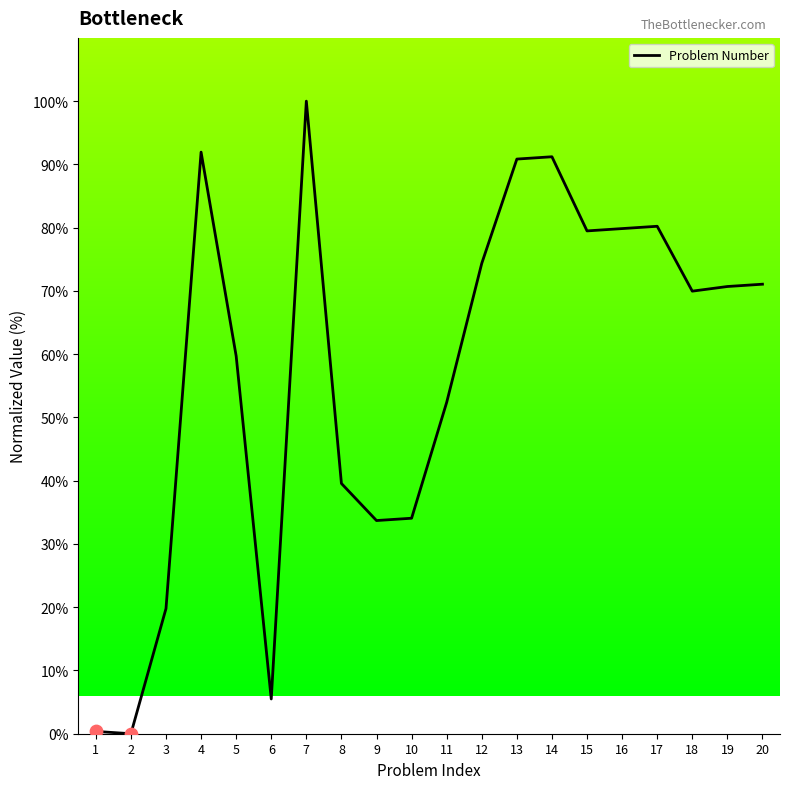

What is the change in value from 2 to 5?

+59.7